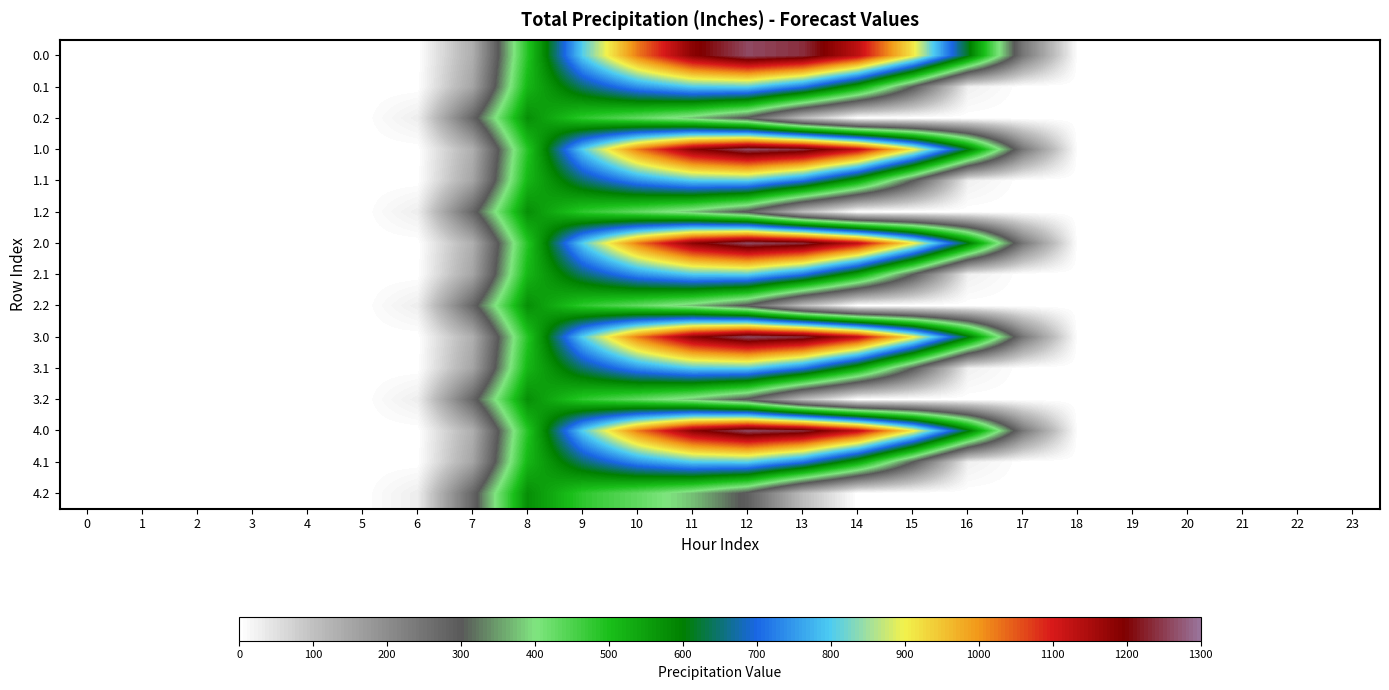

Count the number of categories in the chart.

24